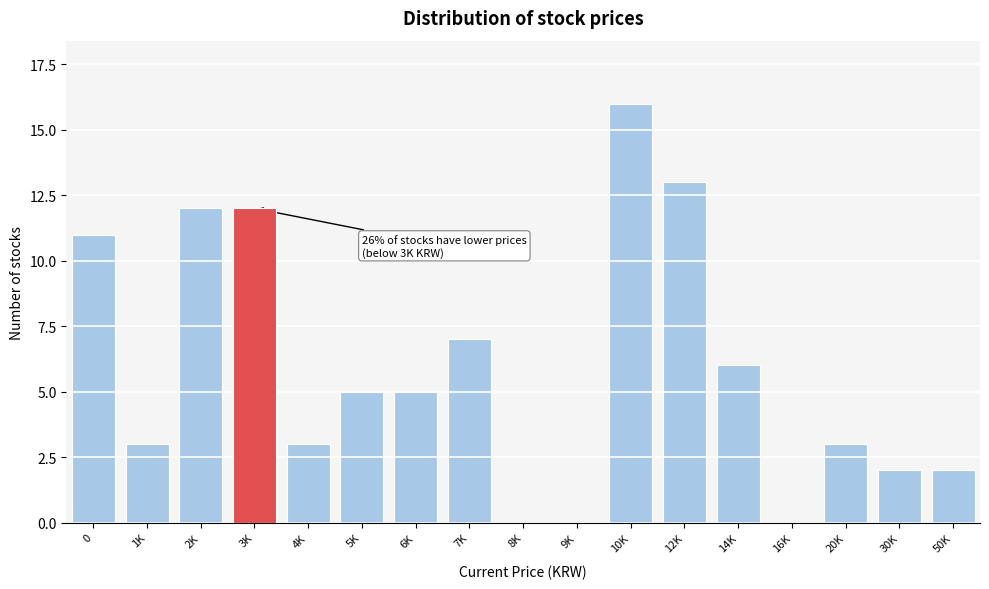

Reading left to right, what are all the values shown in this chart?

0=11	1K=3	2K=12	3K=12	4K=3	5K=5	6K=5	7K=7	8K=0	9K=0	10K=16	12K=13	14K=6	16K=0	20K=3	30K=2	50K=2